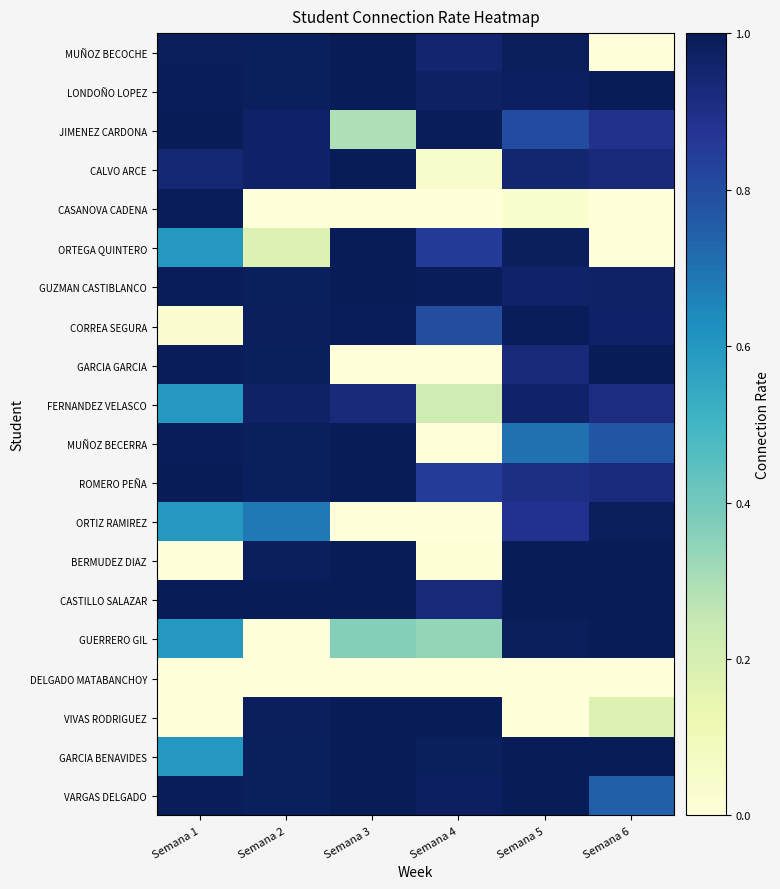

Between Semana 6 and Semana 1, which is larger?

Semana 1